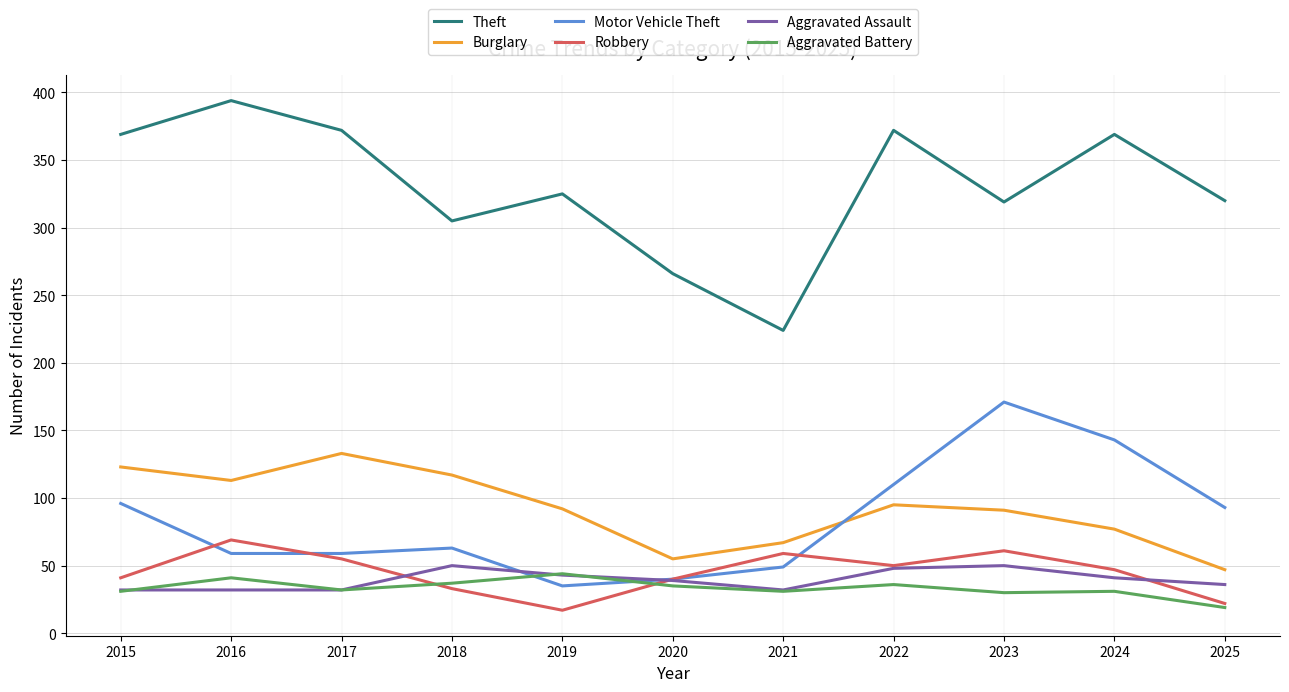

Rank the series by their maximum value, from highest to lowest.

Theft, Motor Vehicle Theft, Burglary, Robbery, Aggravated Assault, Aggravated Battery